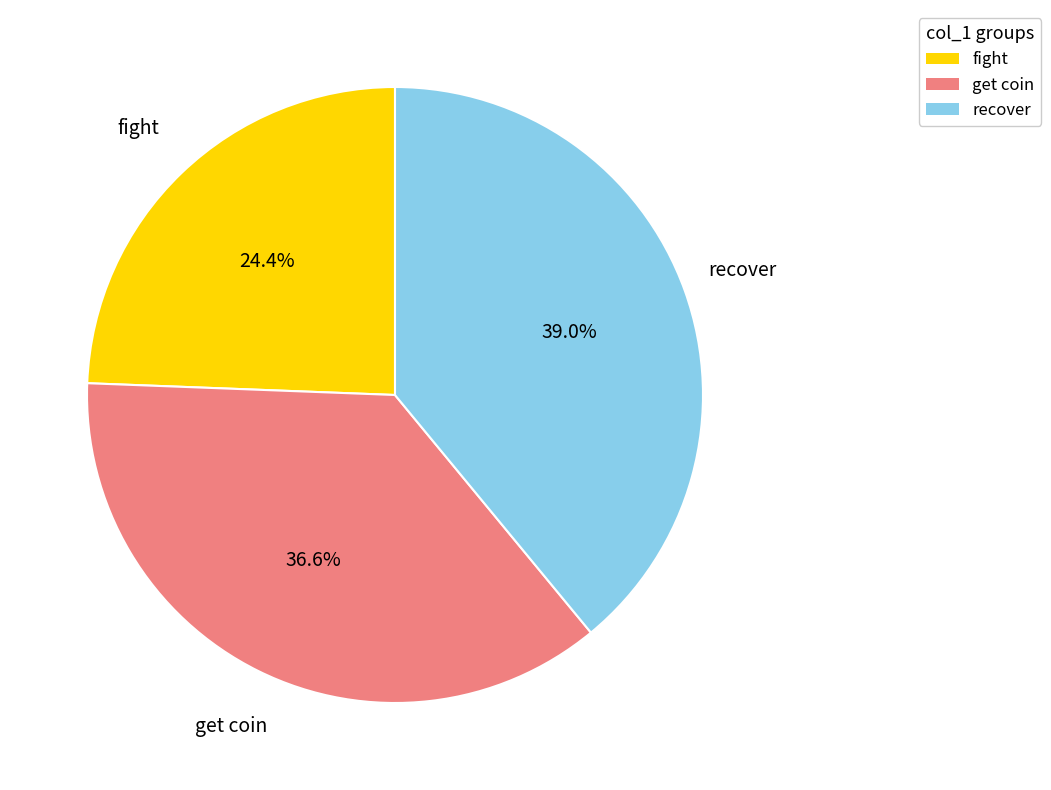

Which category has the biggest portion of the pie?

recover